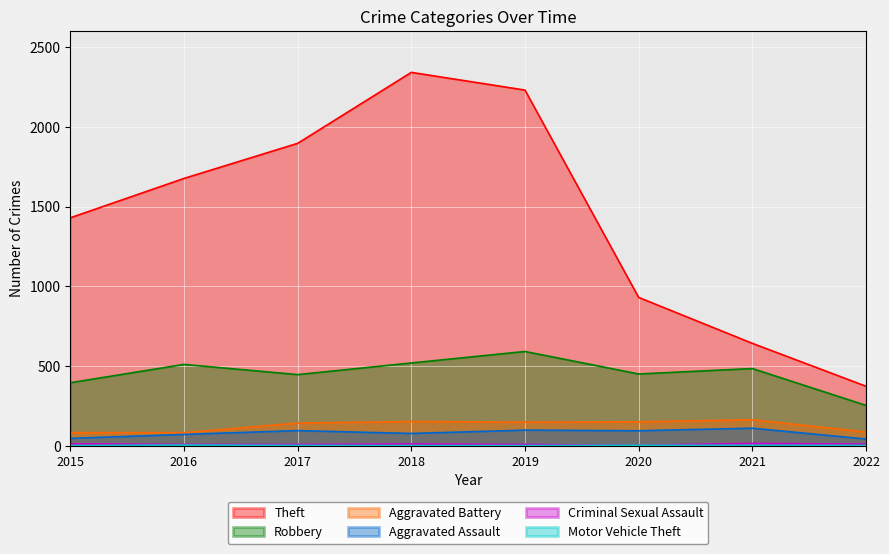

At which label does Motor Vehicle Theft first exceed 2?

2016